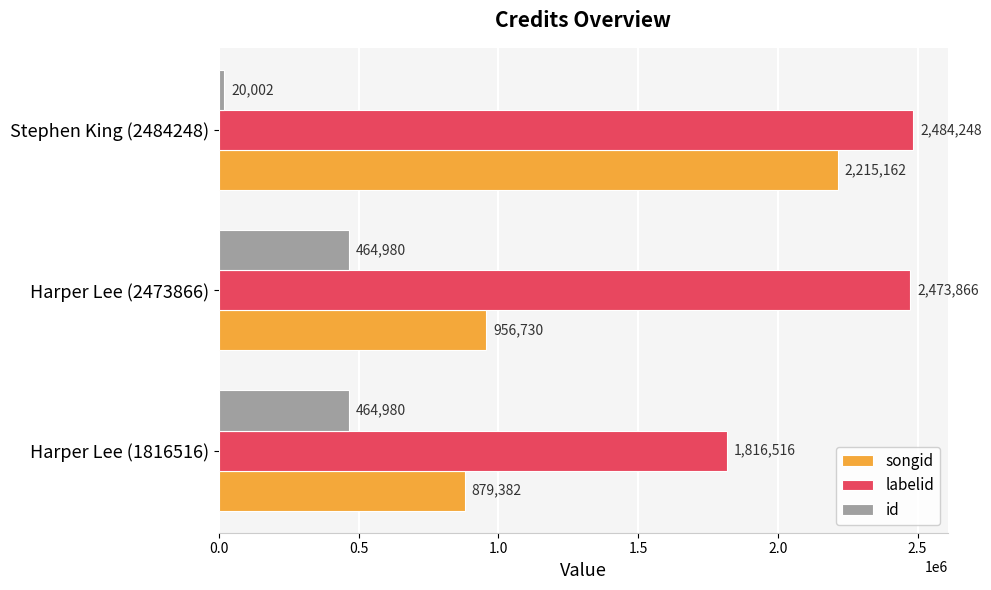

What is the sum of the songid values at Harper Lee (1816516) and Stephen King (2484248)?

3094544